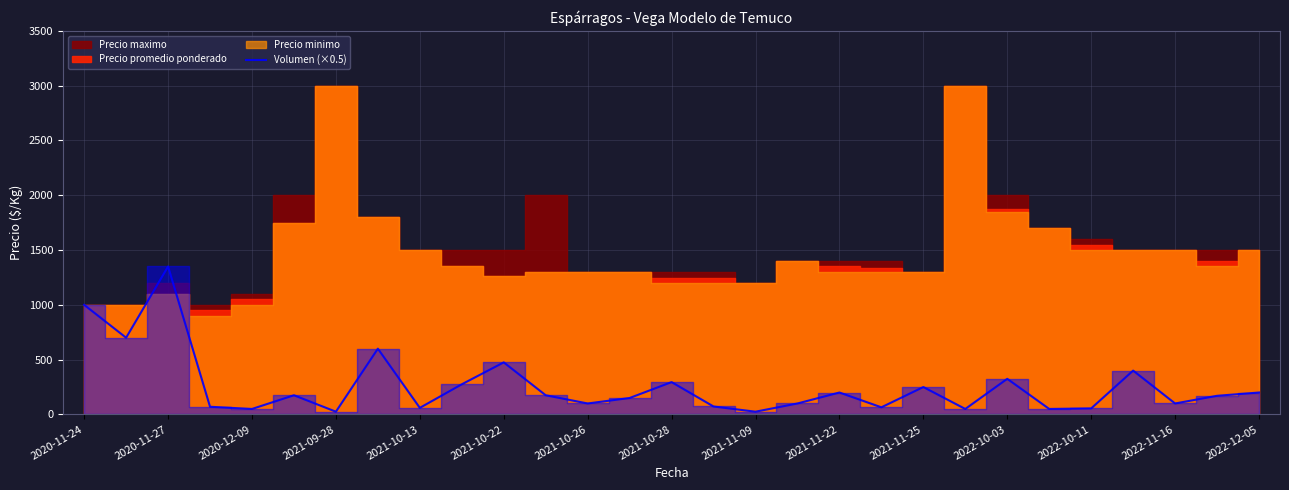

How many data points are less than 170?

14